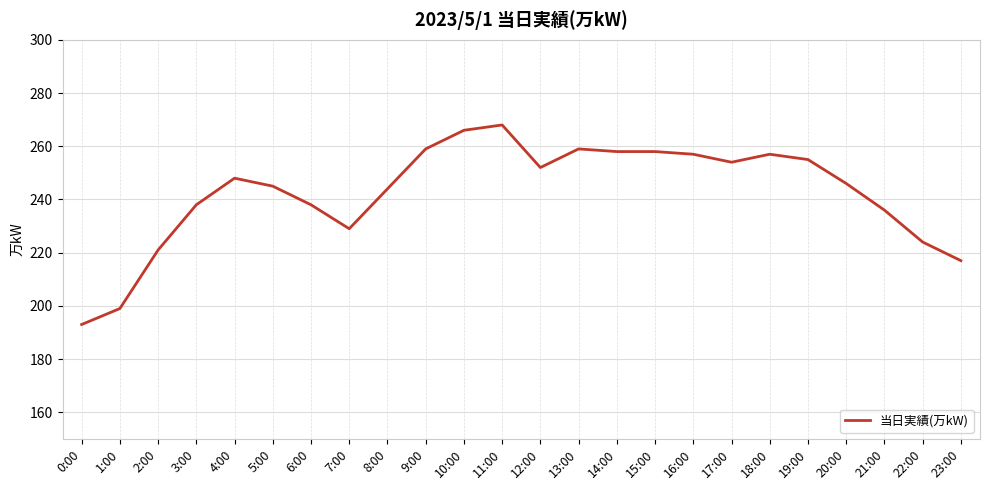

Reading left to right, transcribe all the data shown in this chart.

193	199	221	238	248	245	238	229	244	259	266	268	252	259	258	258	257	254	257	255	246	236	224	217